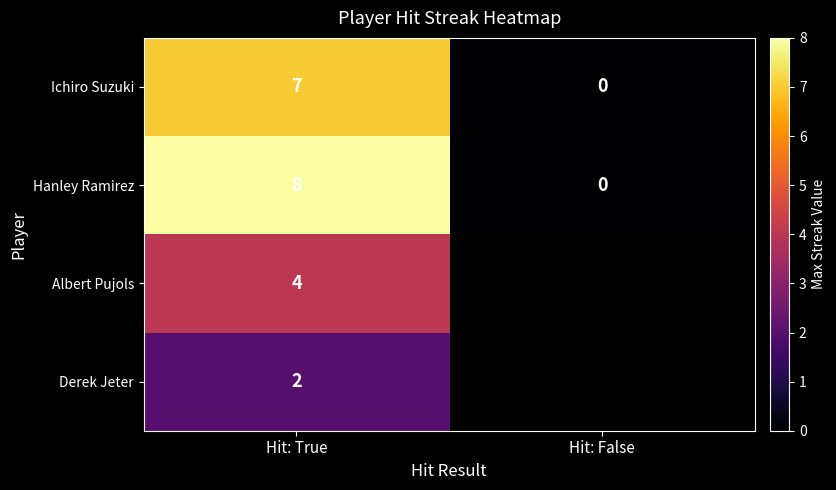

What is the greatest value displayed?

8.0